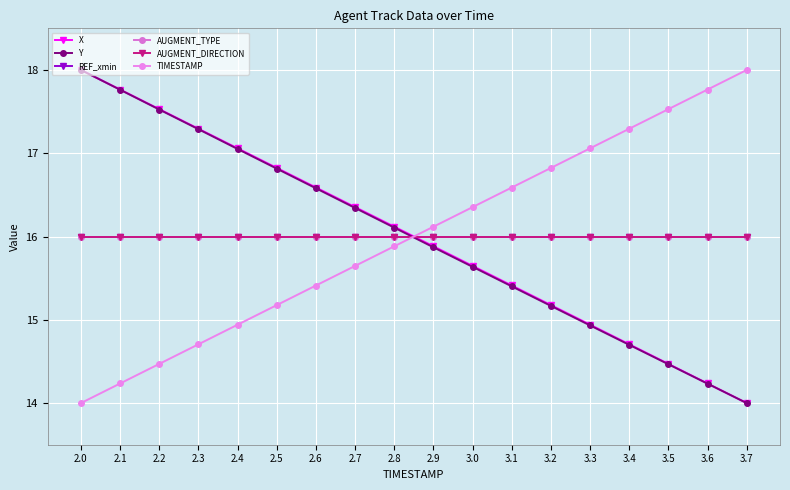

True or false: AUGMENT_DIRECTION and AUGMENT_TYPE cross at least once.

False